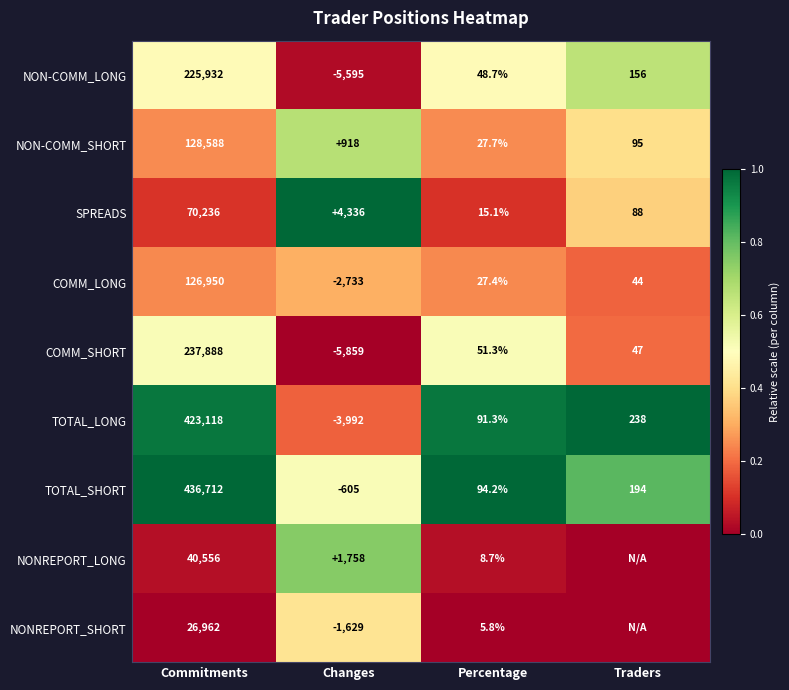

What is the sum of the NON-COMM_SHORT values at Traders and Changes?

1013.0